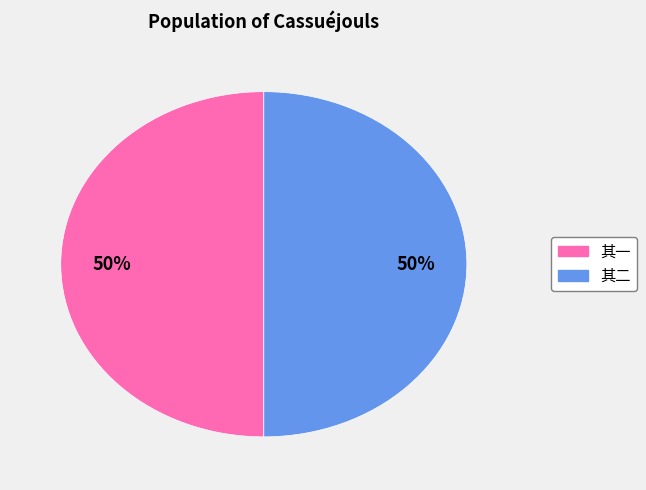

To the nearest percent, what is the average slice percentage?

50%